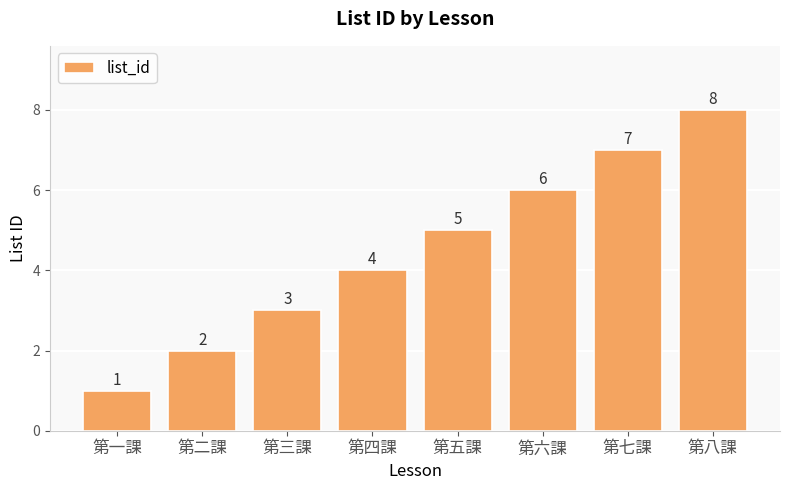

What position from the left is 第四課?

4